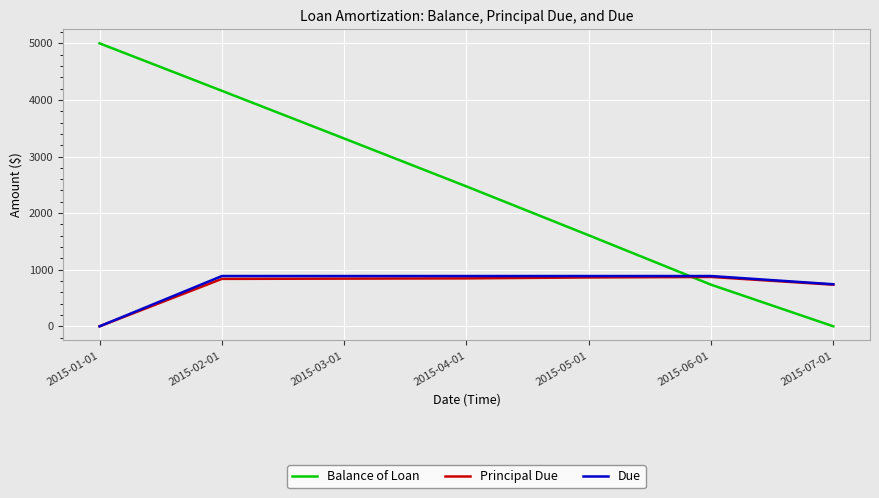

What is the difference between the highest and lowest values at 2015-01-01?

5000.0